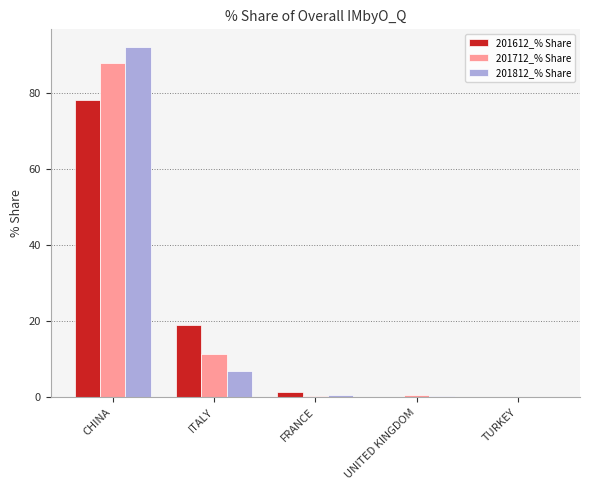

The value of 201812_% Share at CHINA is 92.0. True or false?

True